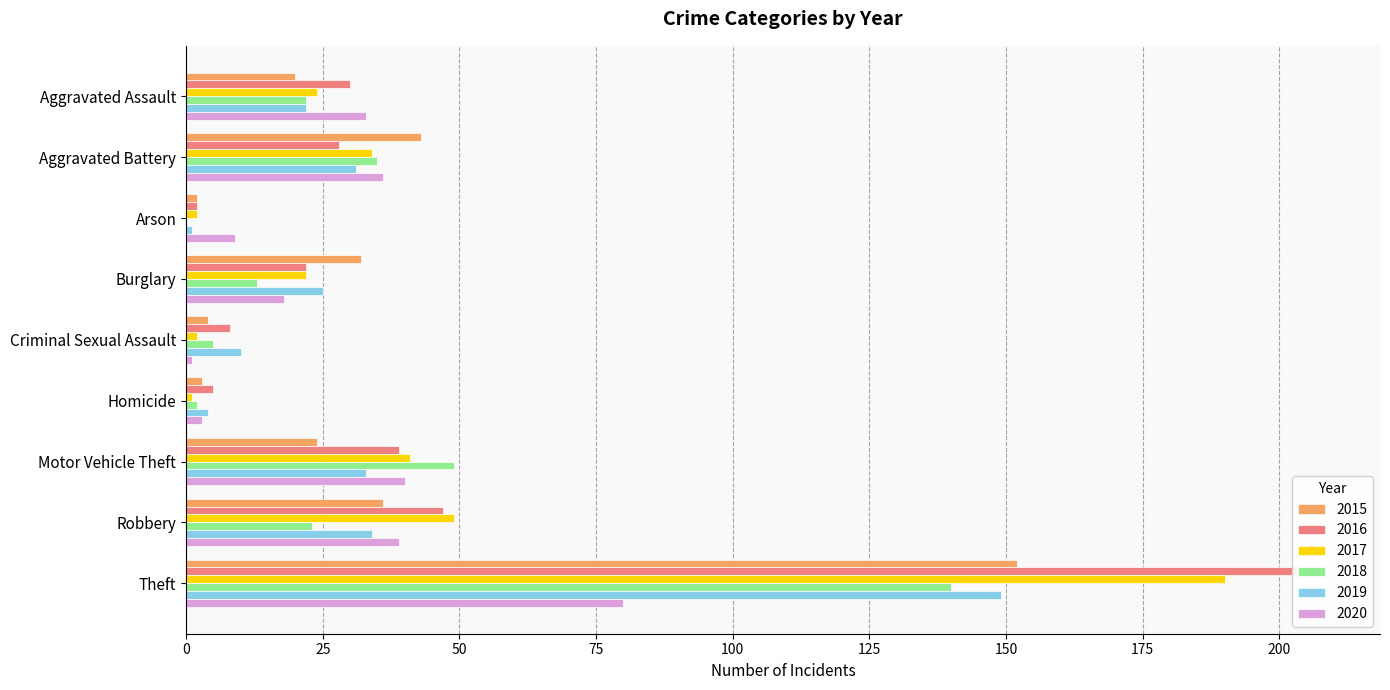

At which label does 2016 first exceed 28?

Aggravated Assault